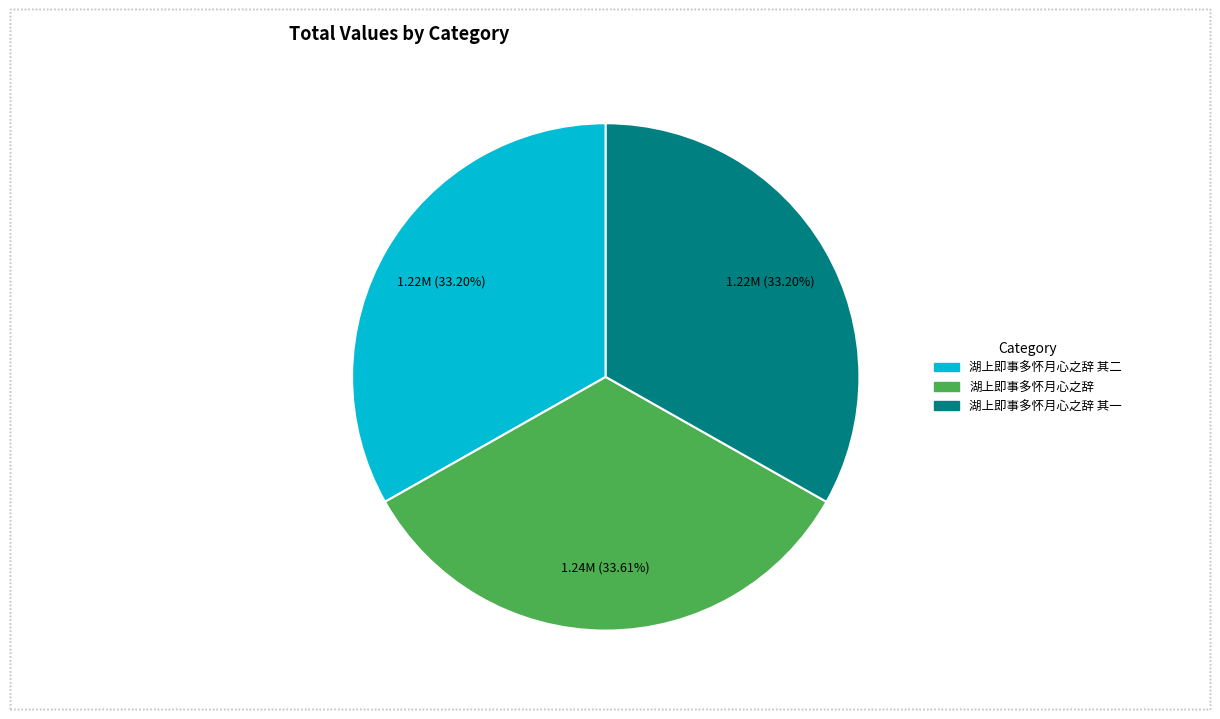

Is there a majority slice in this chart?

No